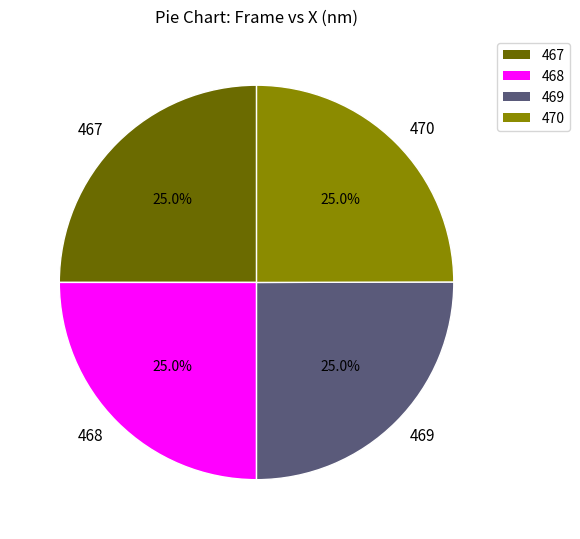

To the nearest percent, what percentage of the pie is 467?

25%